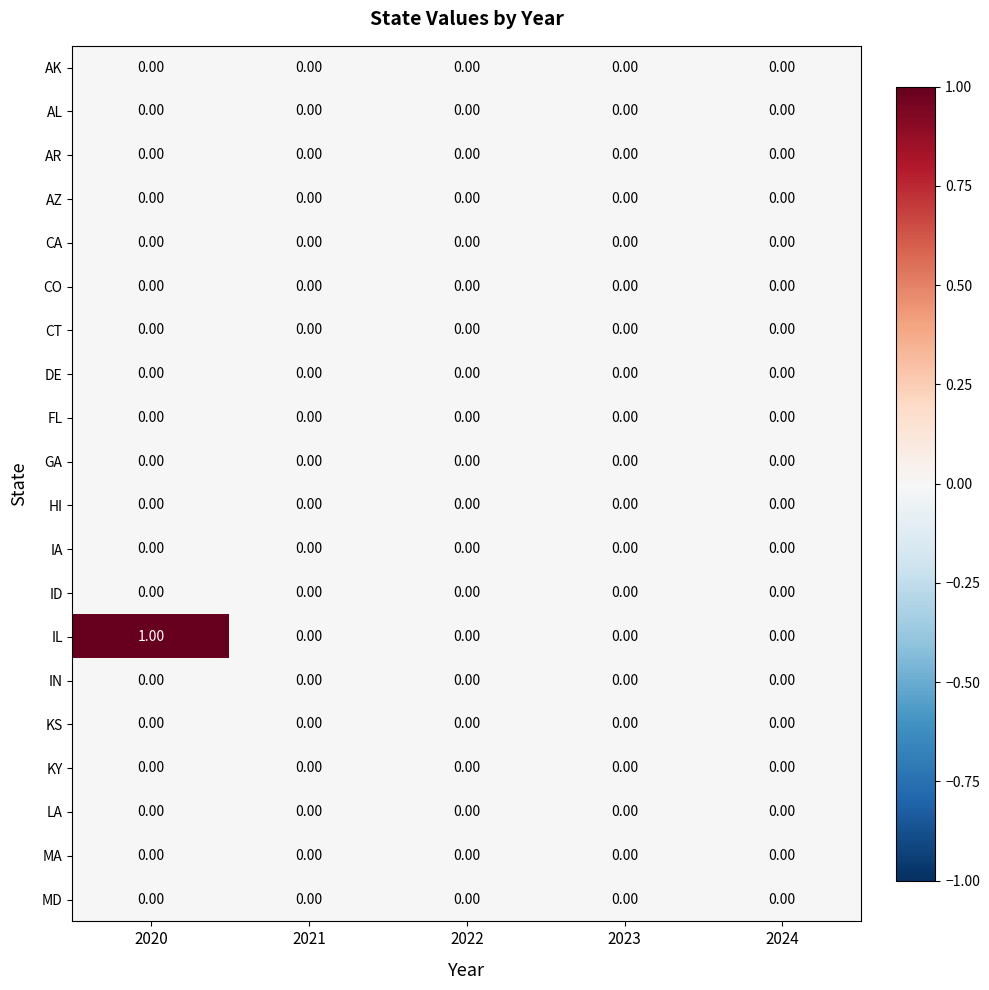

At which category does the chart reach its peak across all series?

2020